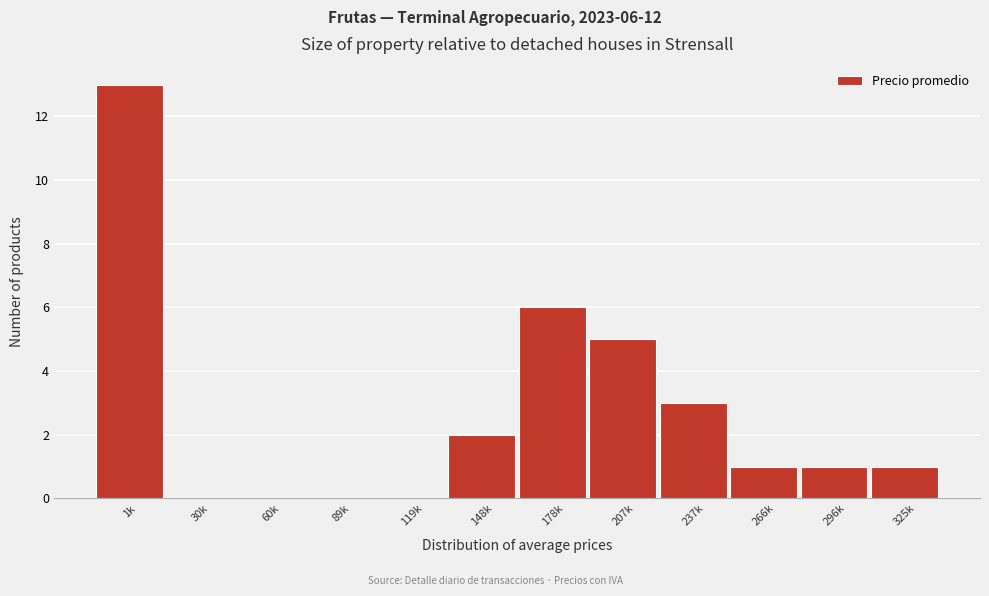

Reading right to left, what are all the values shown in this chart?

325k=1	296k=1	266k=1	237k=3	207k=5	178k=6	148k=2	119k=0	89k=0	60k=0	30k=0	1k=13